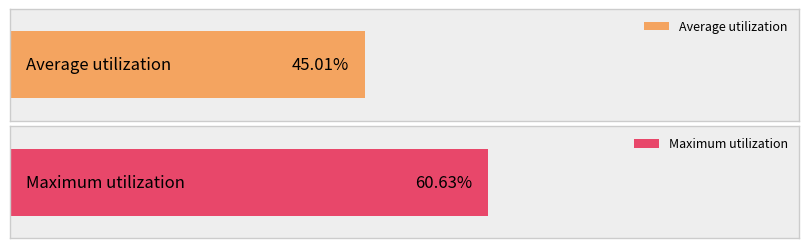

Rank the series at 29 from highest to lowest value.

Maximum utilization, Average utilization